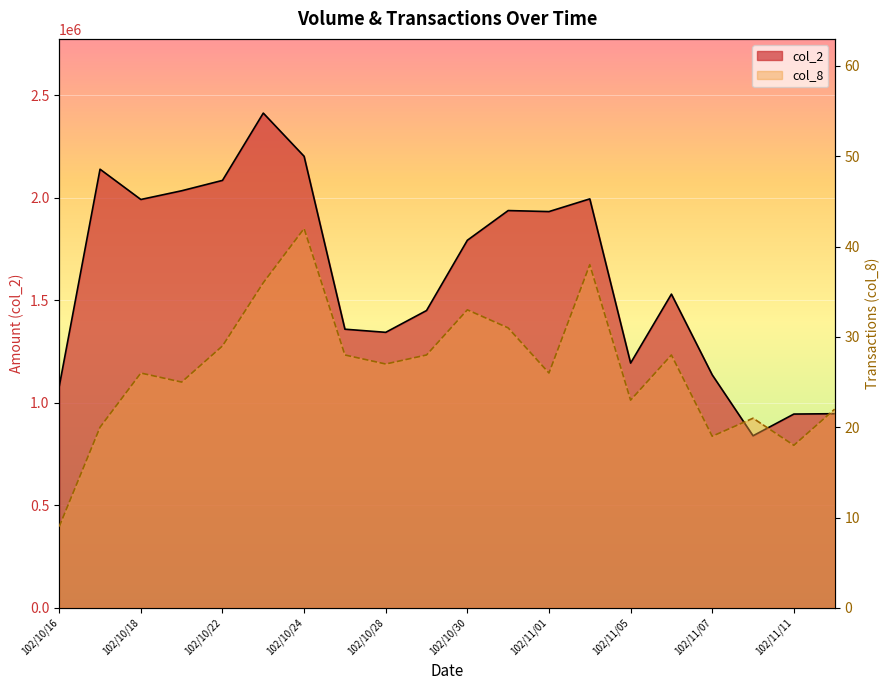

Which has a higher value, 102/10/21 or 102/11/04?

102/10/21